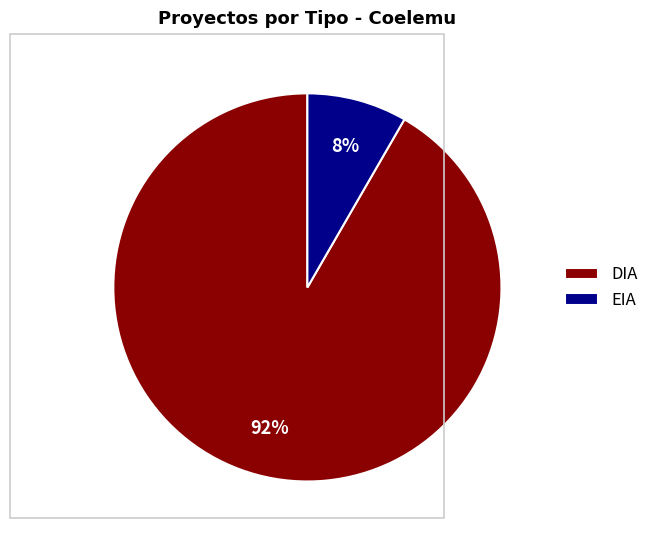

What is the largest slice in the pie chart?

DIA